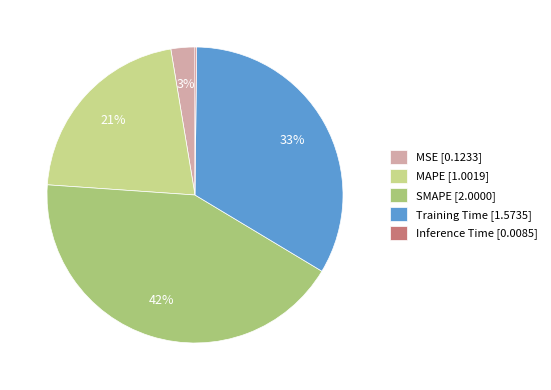

Between MAPE [1.0019] and MSE [0.1233], which is larger?

MAPE [1.0019]